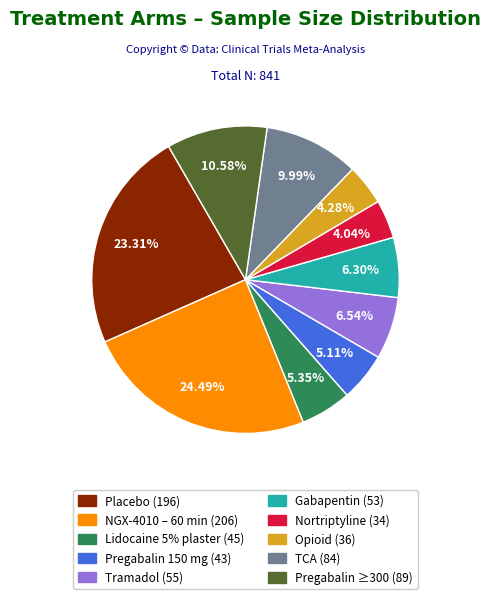

Is there a majority slice in this chart?

No